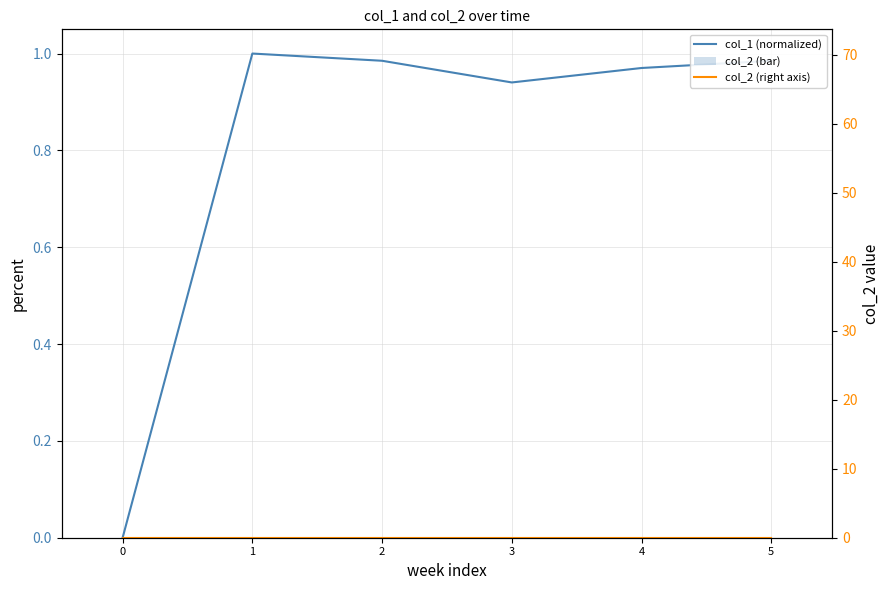

Reading left to right, extract all data points from this chart.

col_1 (normalized): 0.0	1.0	1.0	0.9	1.0	1.0
col_2 (bar): 0.0	0.0	0.0	0.0	0.0	0.0
col_2 (right axis): 0.0	0.0	0.0	0.0	0.0	0.0